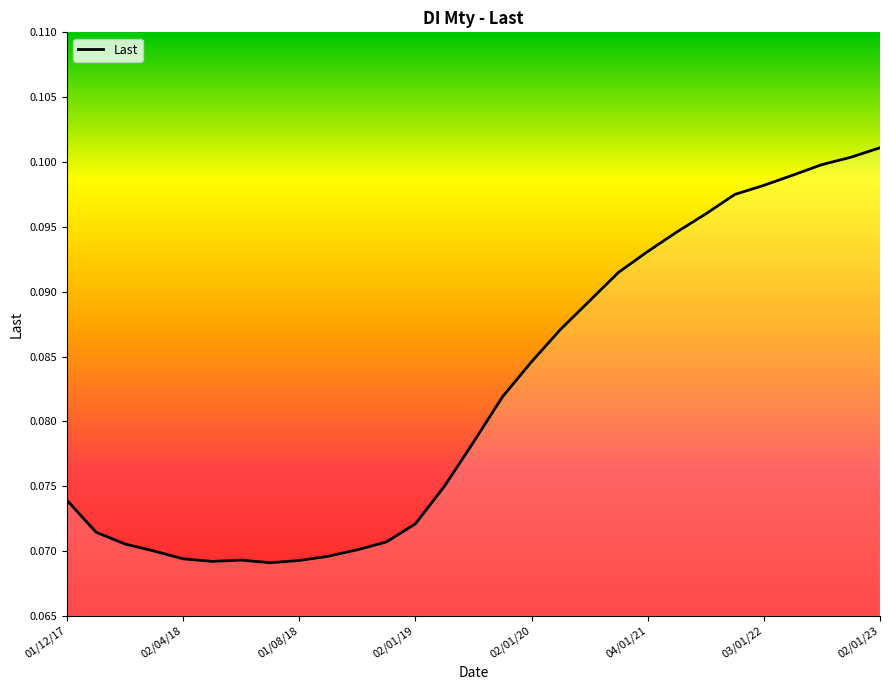

Does the chart display data point markers on the line(s)?

No